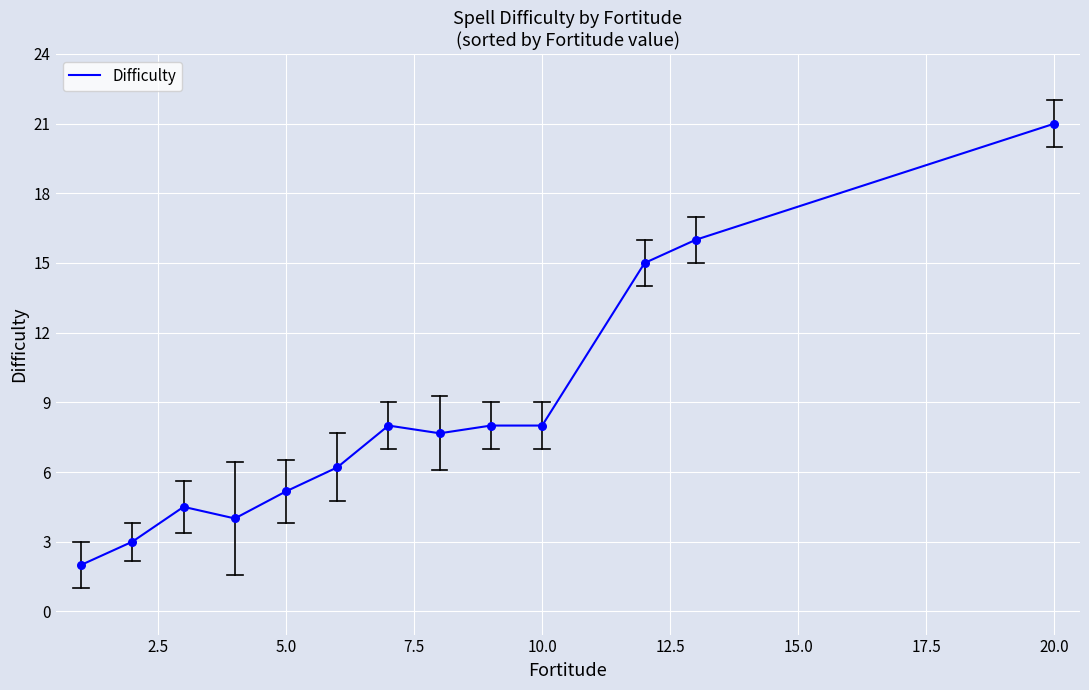

What is the maximum value shown in the chart?

21.0